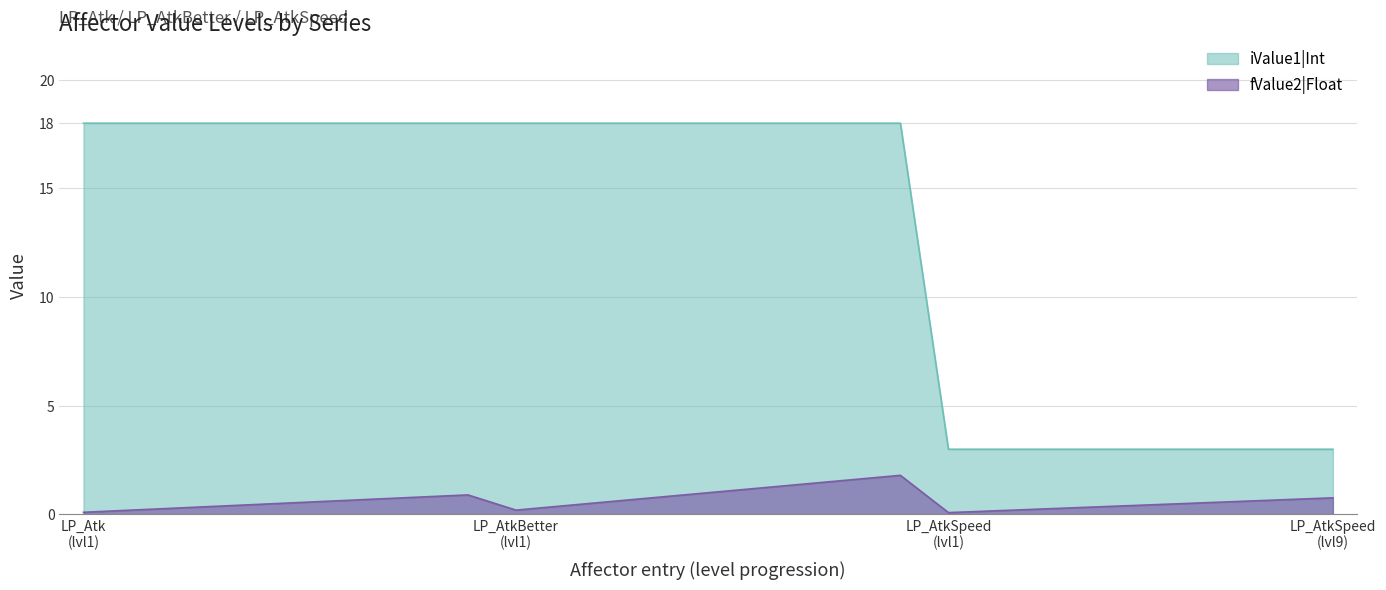

At how many categories does at least one series exceed 9?

18